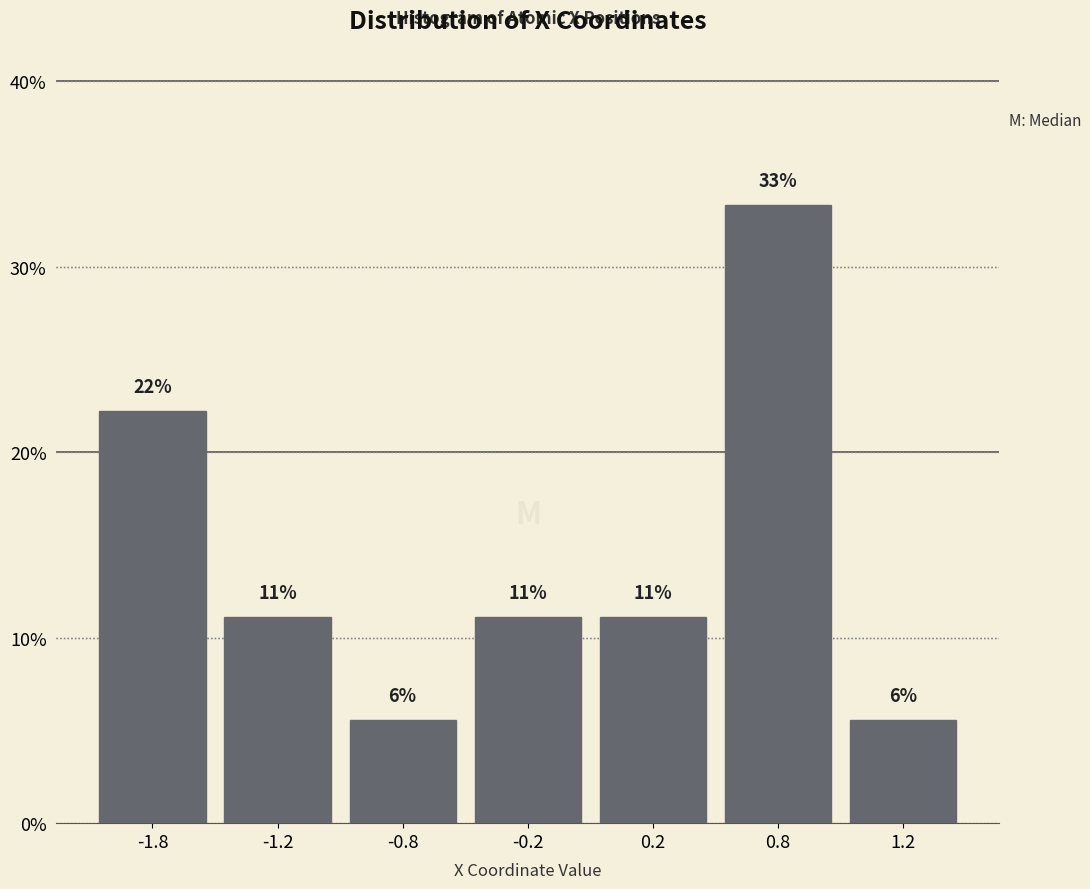

How many bars are there in total?

7